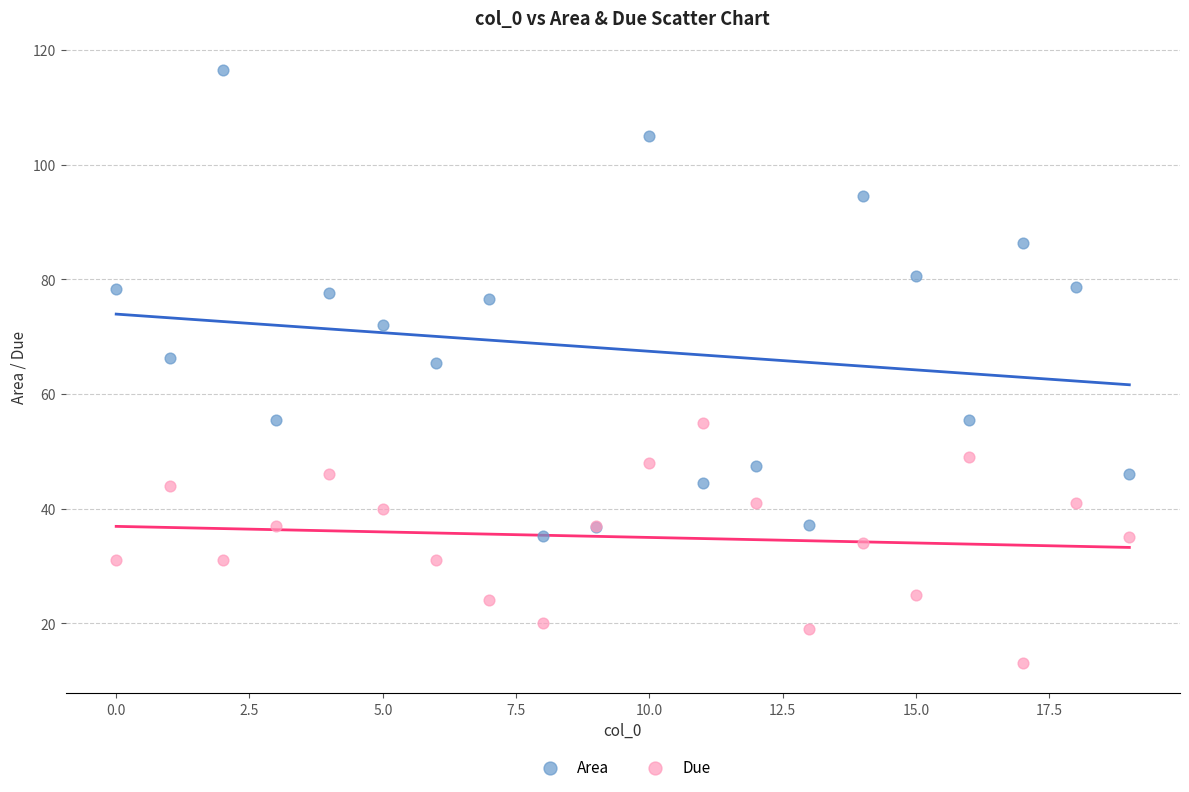

What are all the series names shown in the legend?

Area, Due